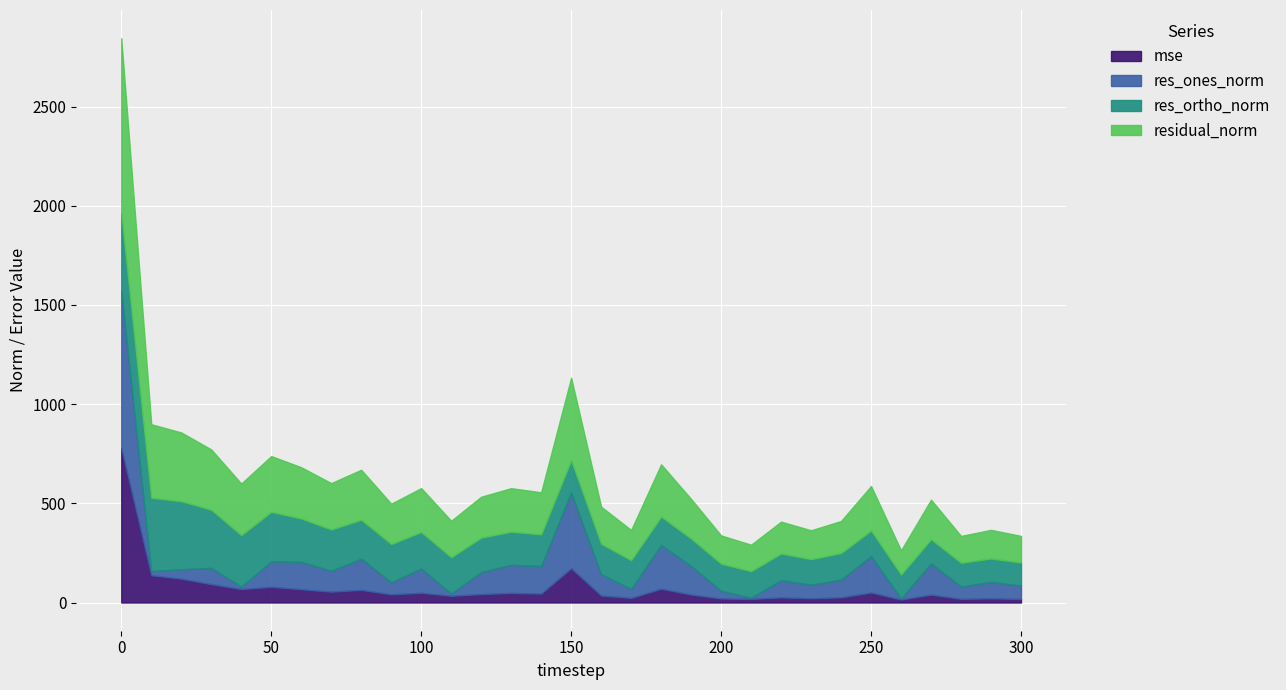

Is it true that residual_norm equals 221.2 at 170?

False